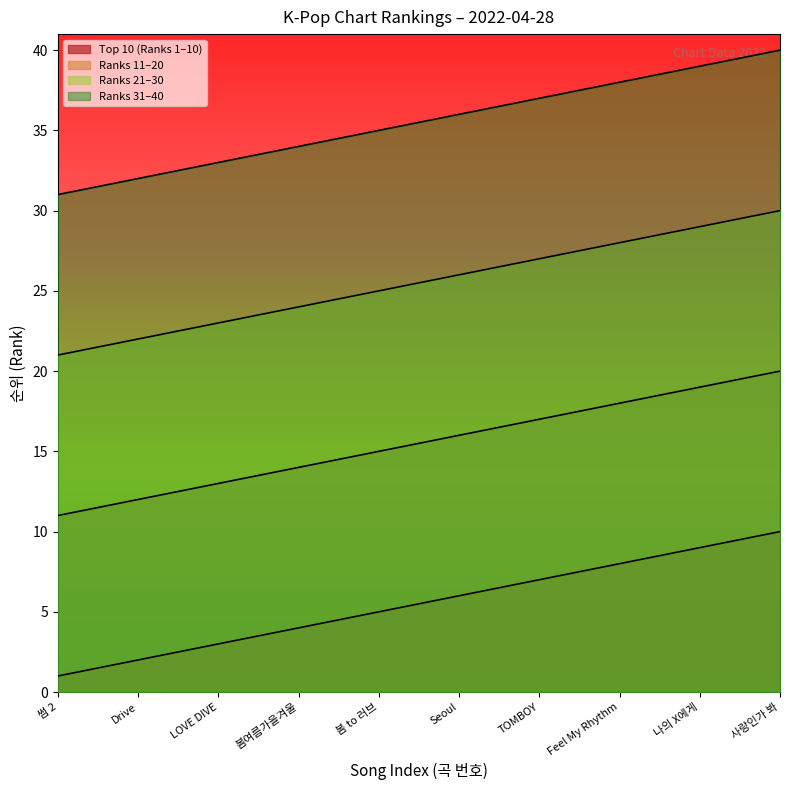

What is the spread (max minus min) of values at 썸 2?

30